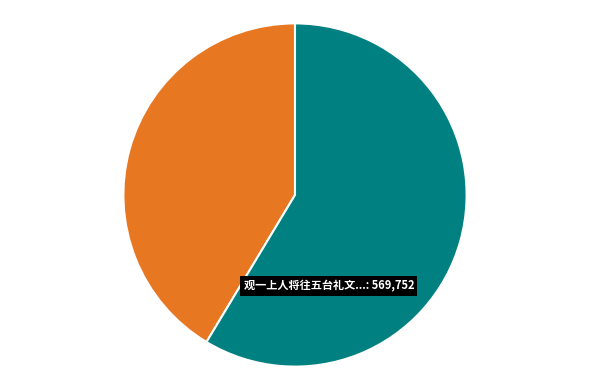

Is there any slice that represents more than half of the pie?

Yes